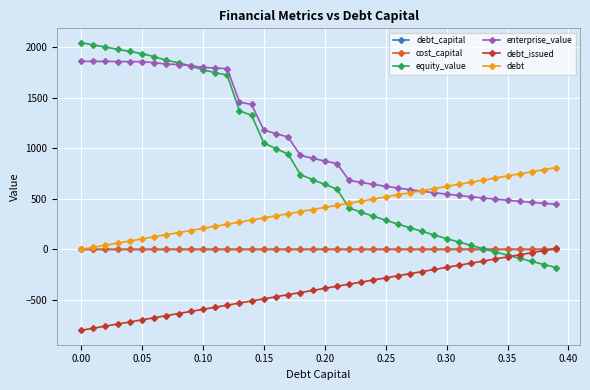

How many data points in debt_capital are above 0?

39